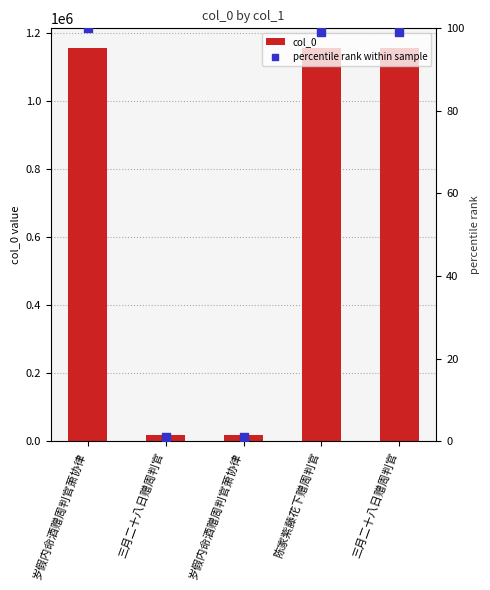

What is the total value across all series at 岁假内命酒赠周判官萧协律?

1156060